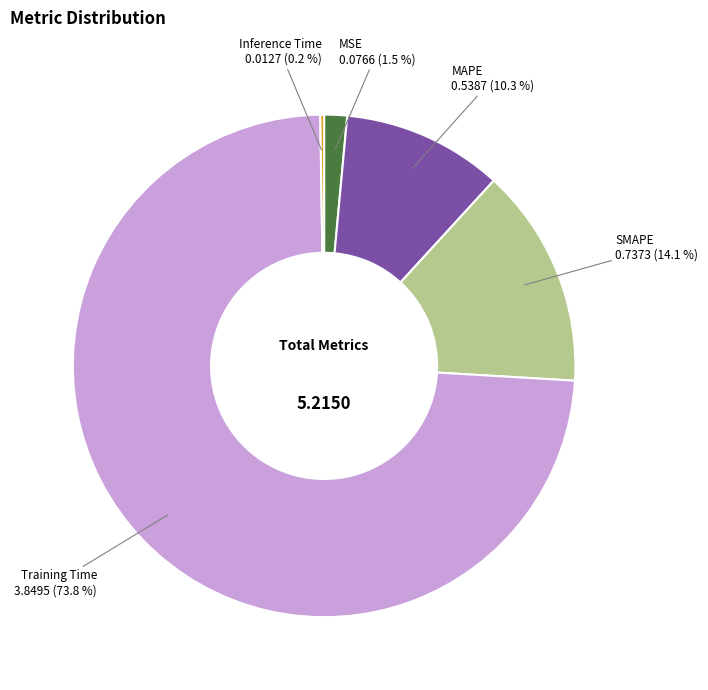

Is there any slice that represents more than half of the pie?

Yes